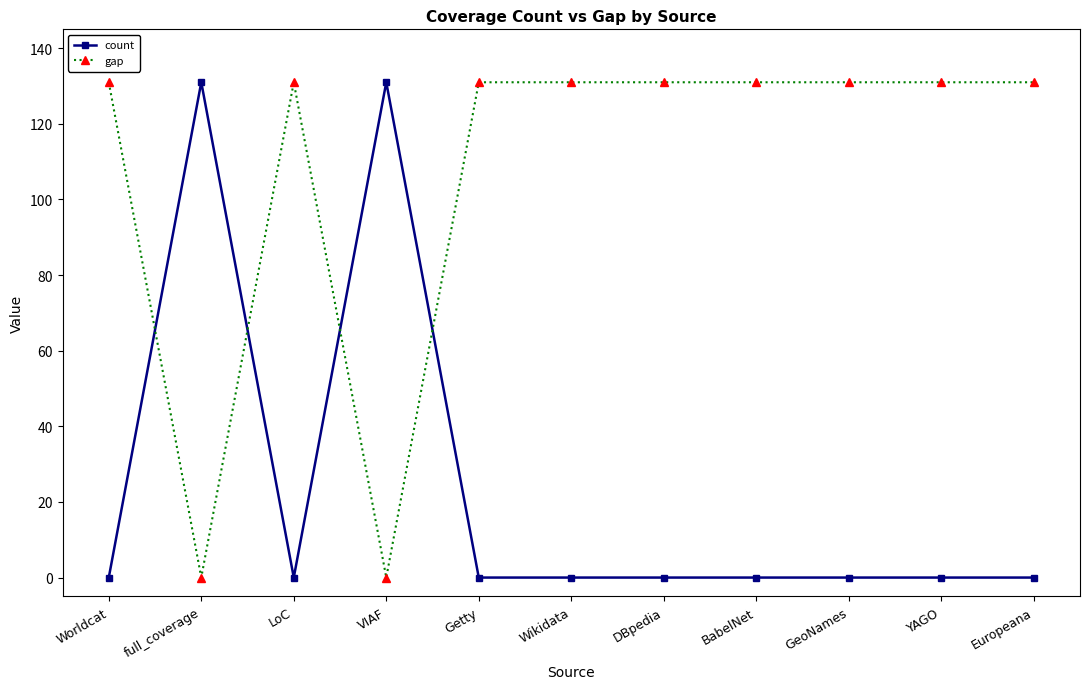

At Getty, list the series in order from smallest to largest.

count, gap